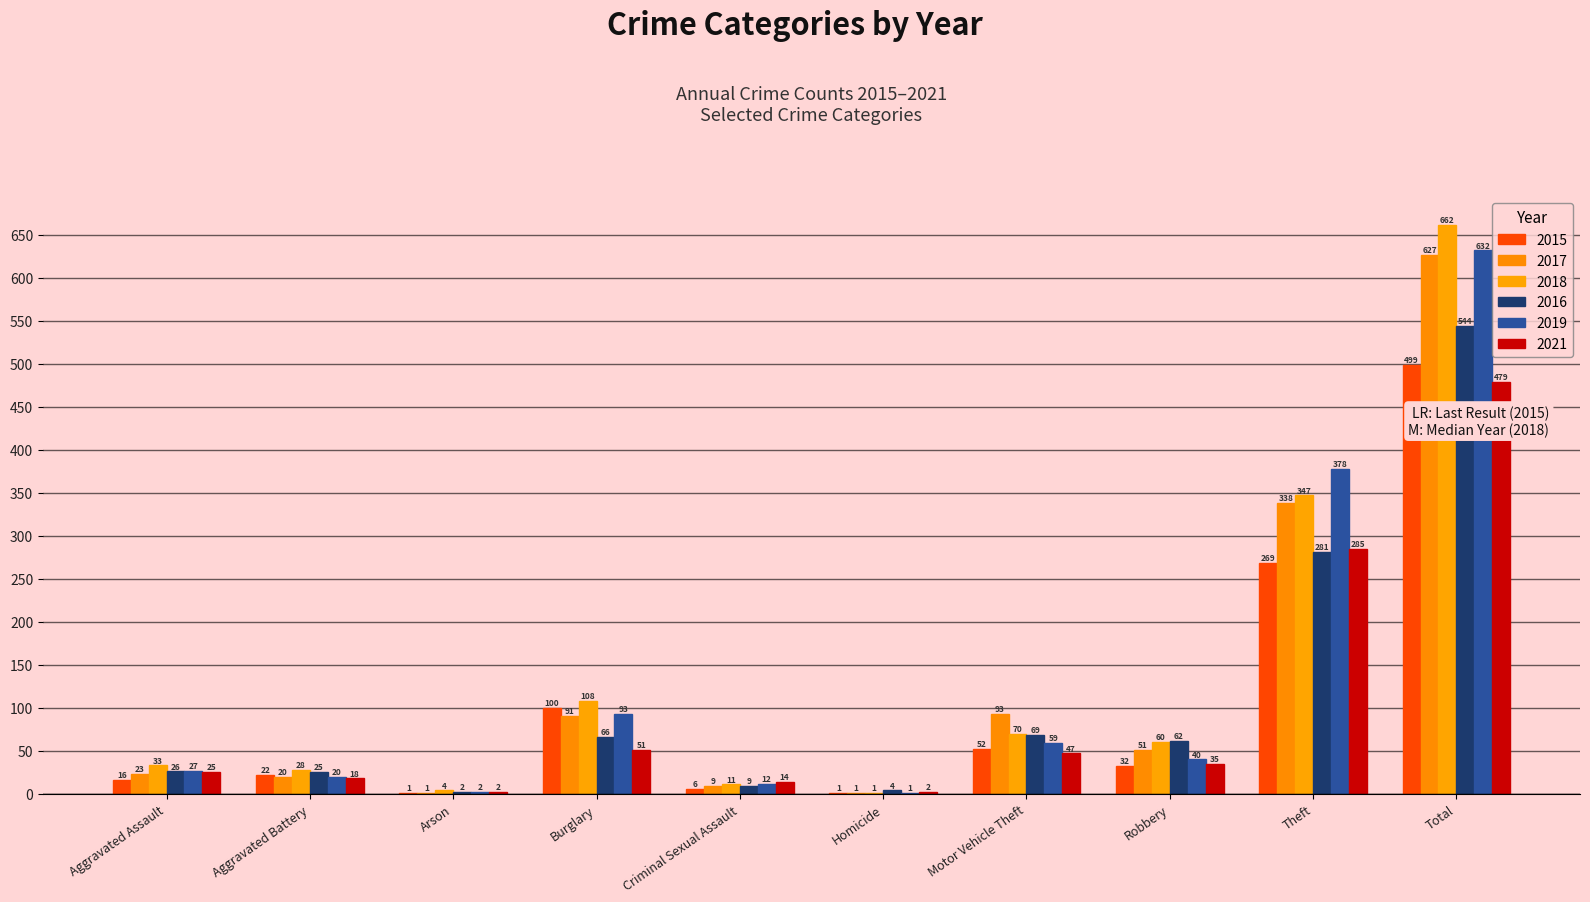

What is the highest value of the 2019 series?

632